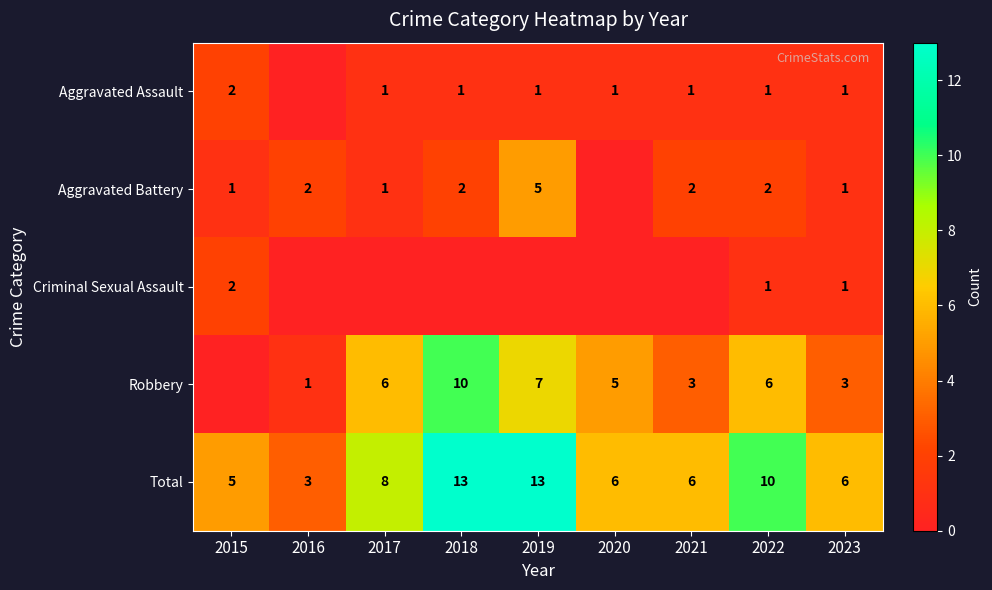

At which category is the sum across all series the highest?

2018